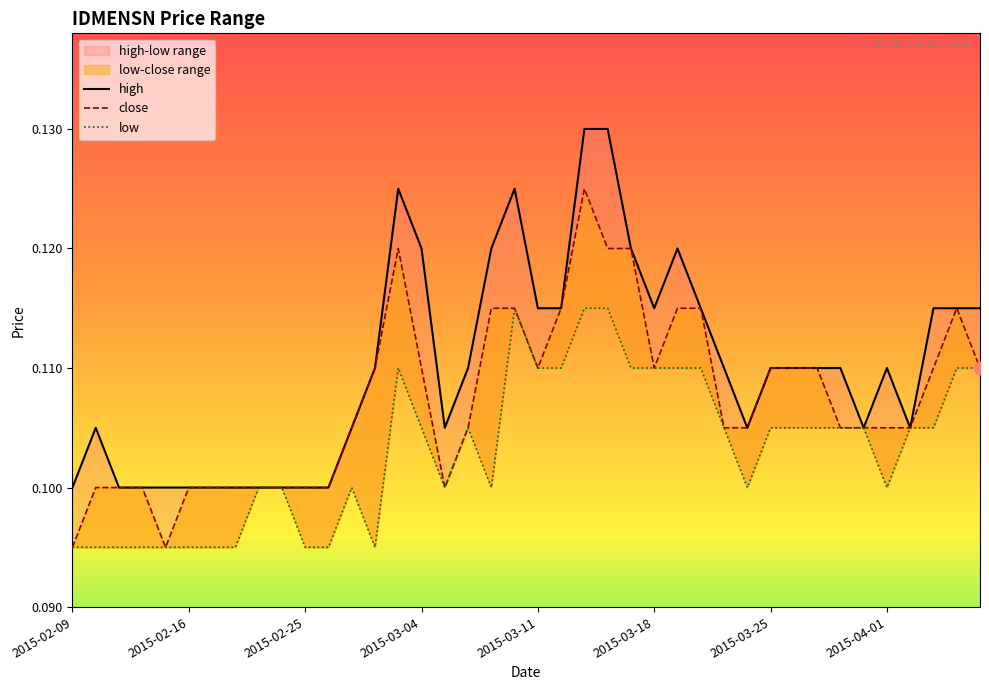

What is the total value across all series at 28?

0.3